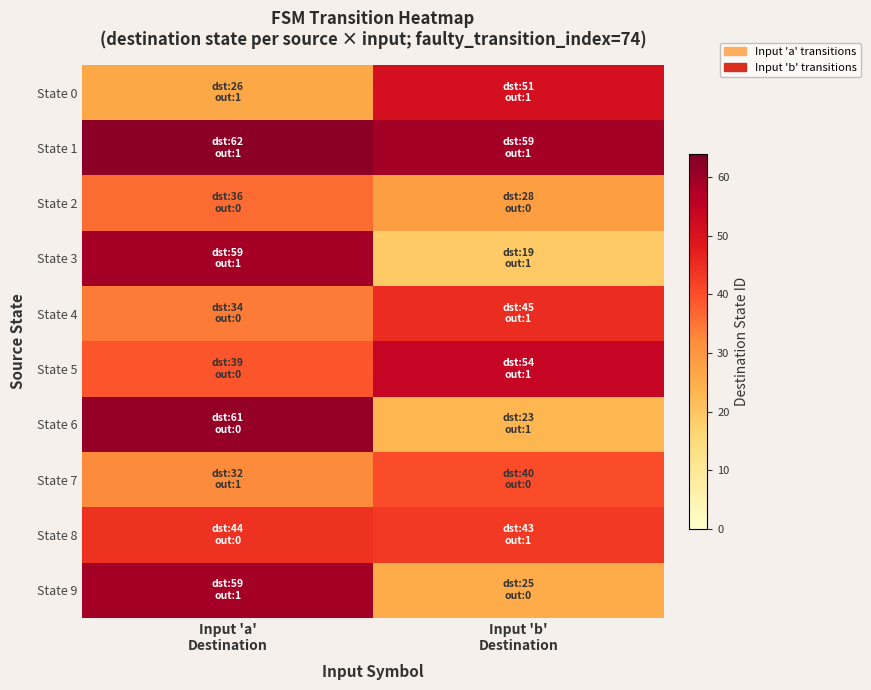

List the series in order of their peak value, lowest first.

State 2, State 7, State 8, State 4, State 0, State 5, State 3, State 9, State 6, State 1